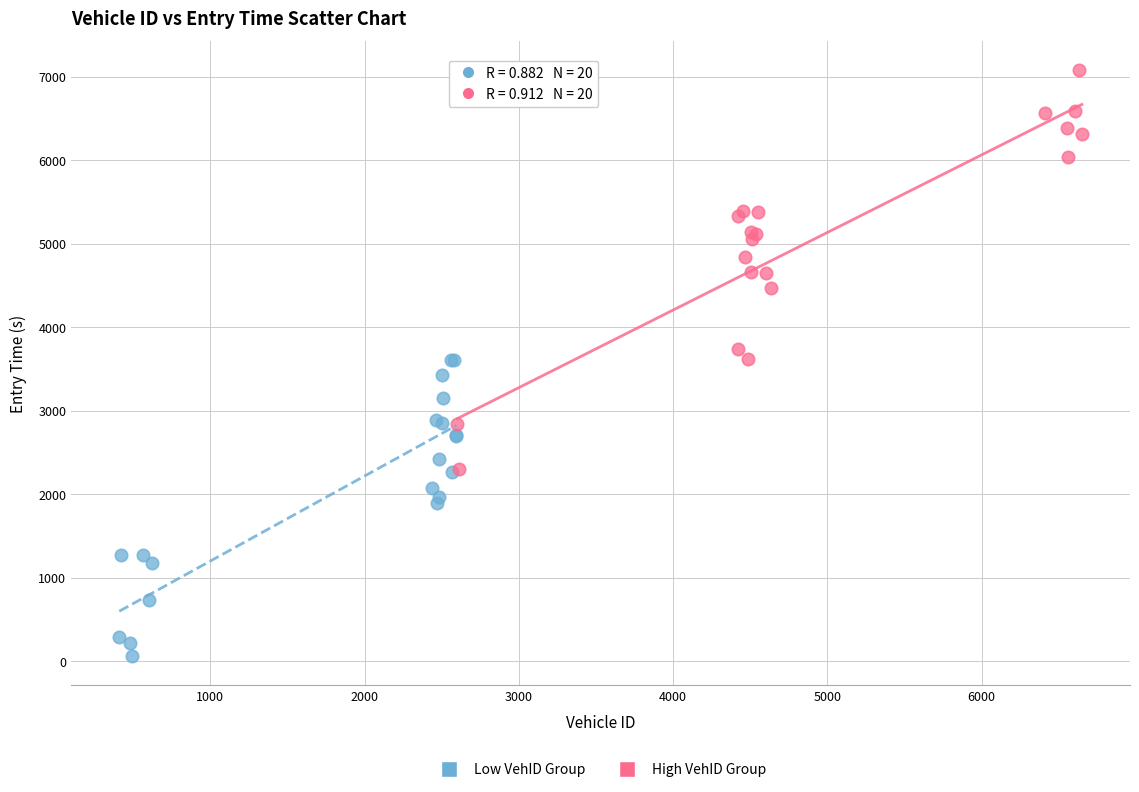

Which series reaches the minimum Y coordinate?

Low VehID Group